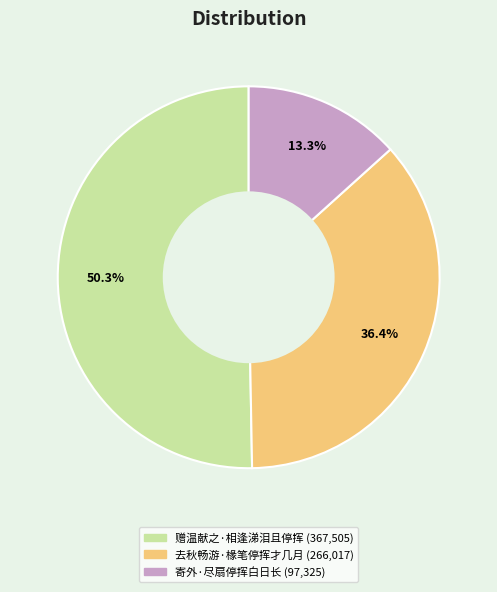

To the nearest percent, what is the difference between the 去秋畅游·椽笔停挥才几月 and 寄外·尽扇停挥白日长 slice percentages?

23%